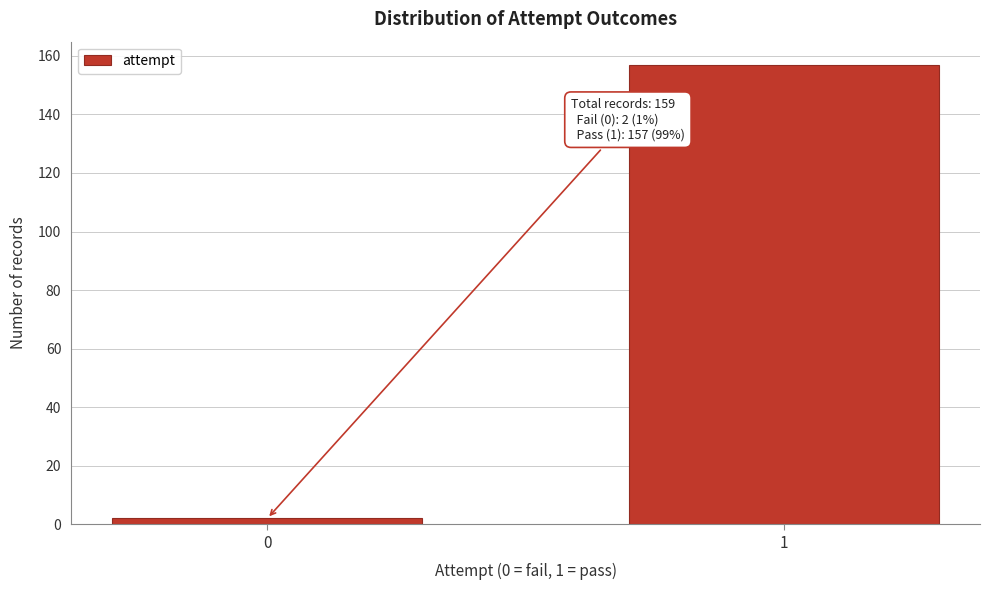

Reading left to right, what are all the values shown in this chart?

0=2	1=157